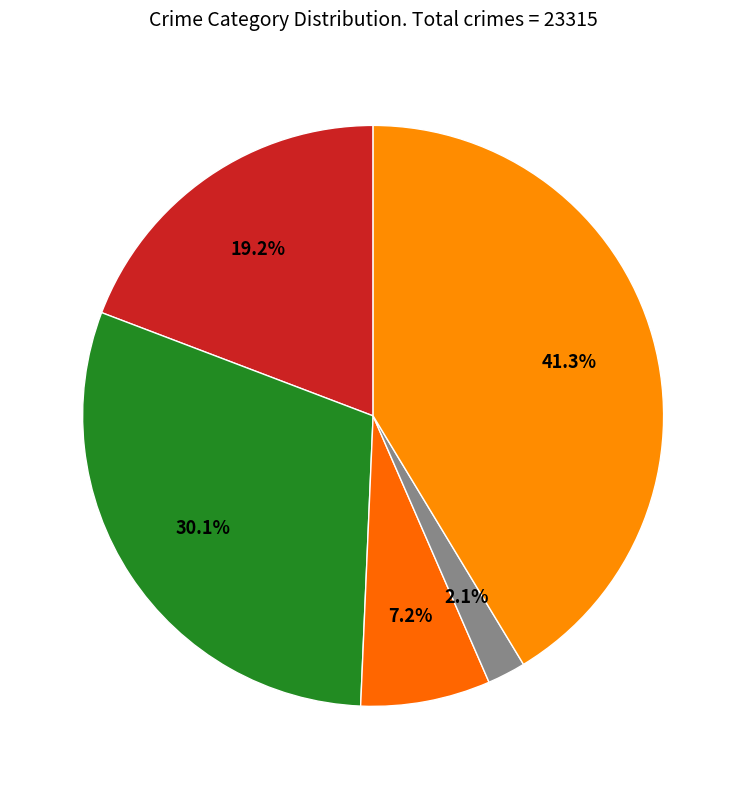

Count the number of slices in the pie.

5